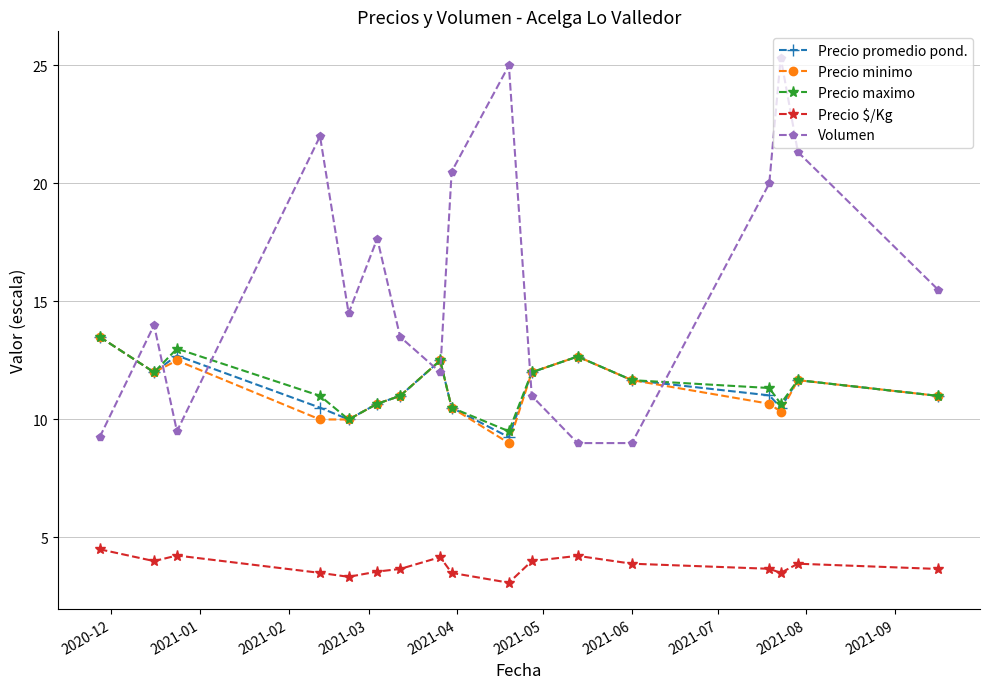

Which series has the widest spread of values?

Volumen